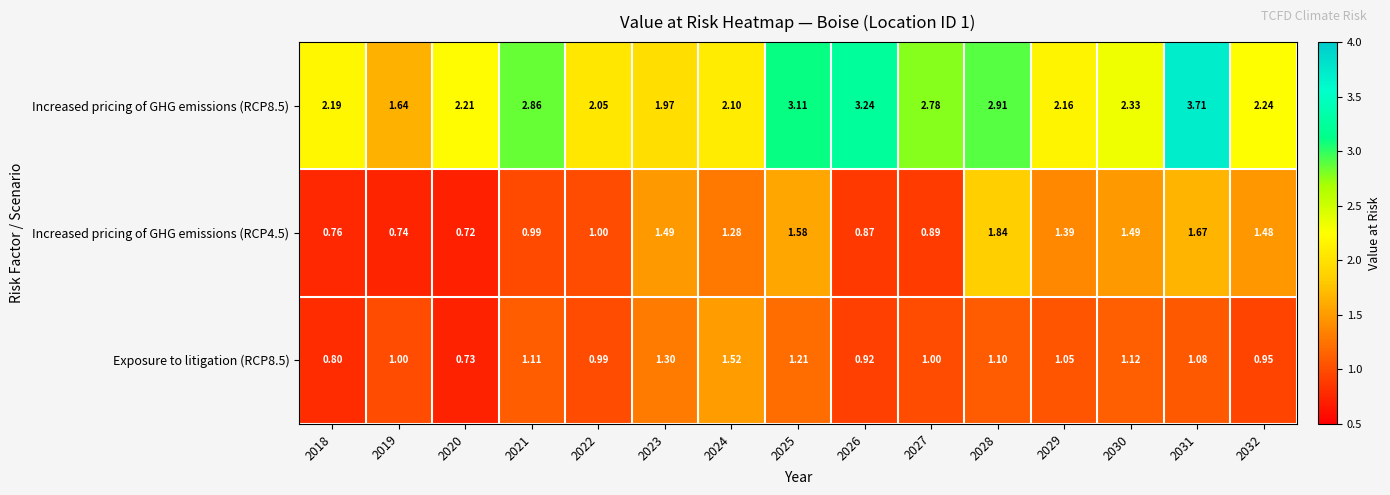

Which series has the widest spread of values?

Increased pricing of GHG emissions (RCP8.5)